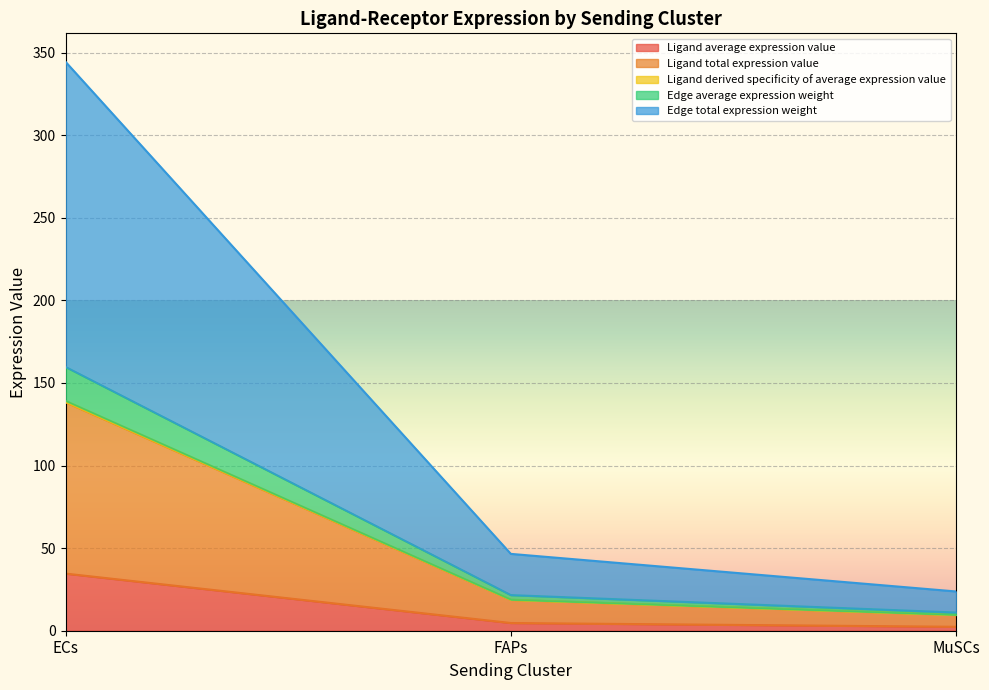

At which category does the chart reach its minimum across all series?

MuSCs